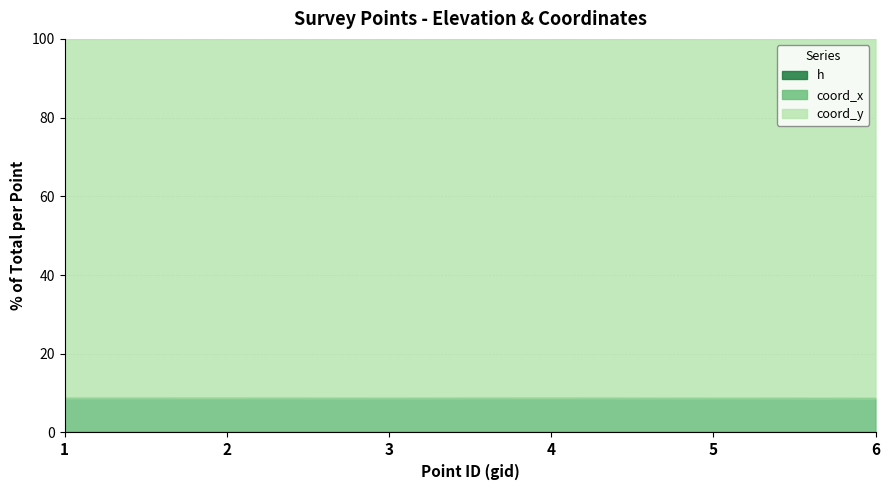

How many categories are shown in the chart?

6